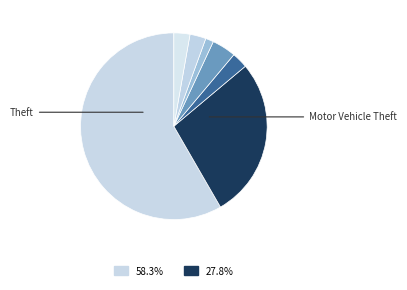

How many segments does this pie chart have?

7